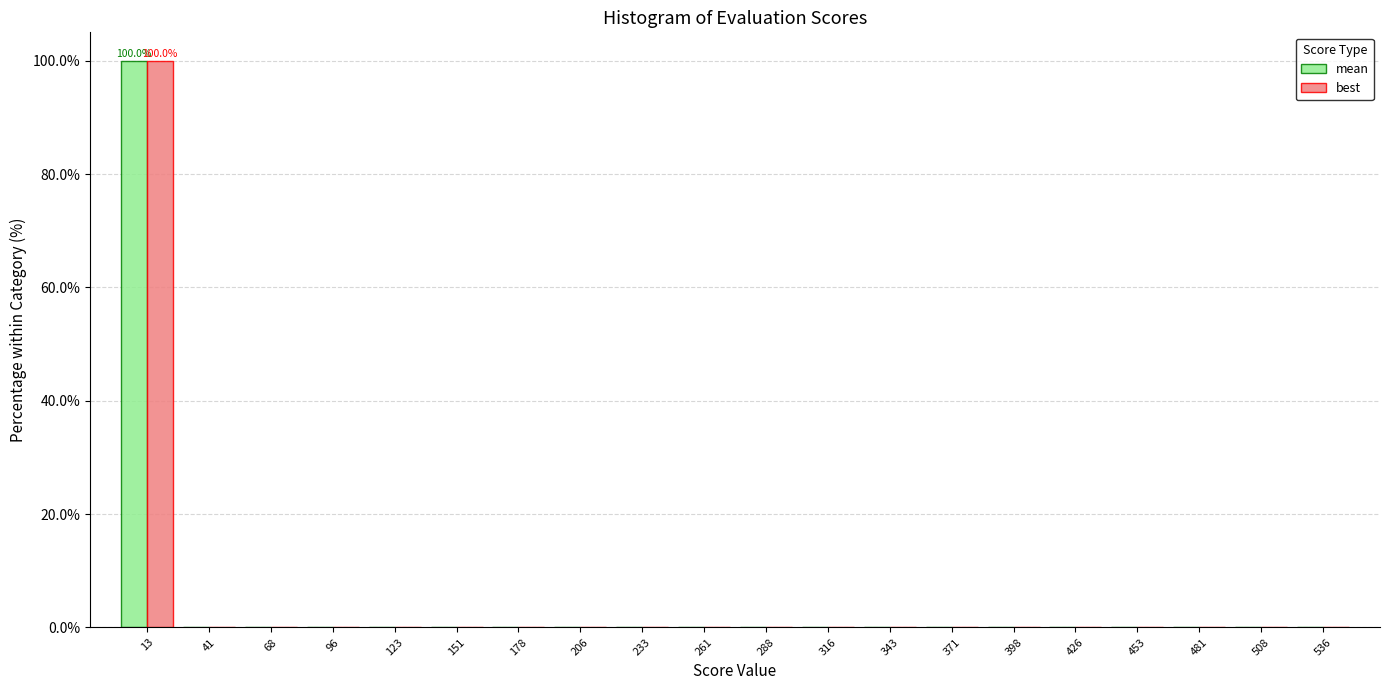

In the best series, which range on the x-axis has the tallest bar?

0.0 to 27.5